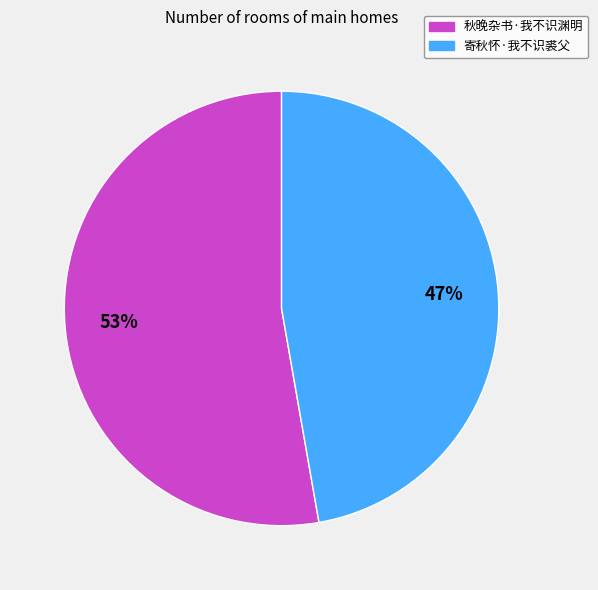

Is 寄秋怀·我不识裘父 the majority of the pie?

No